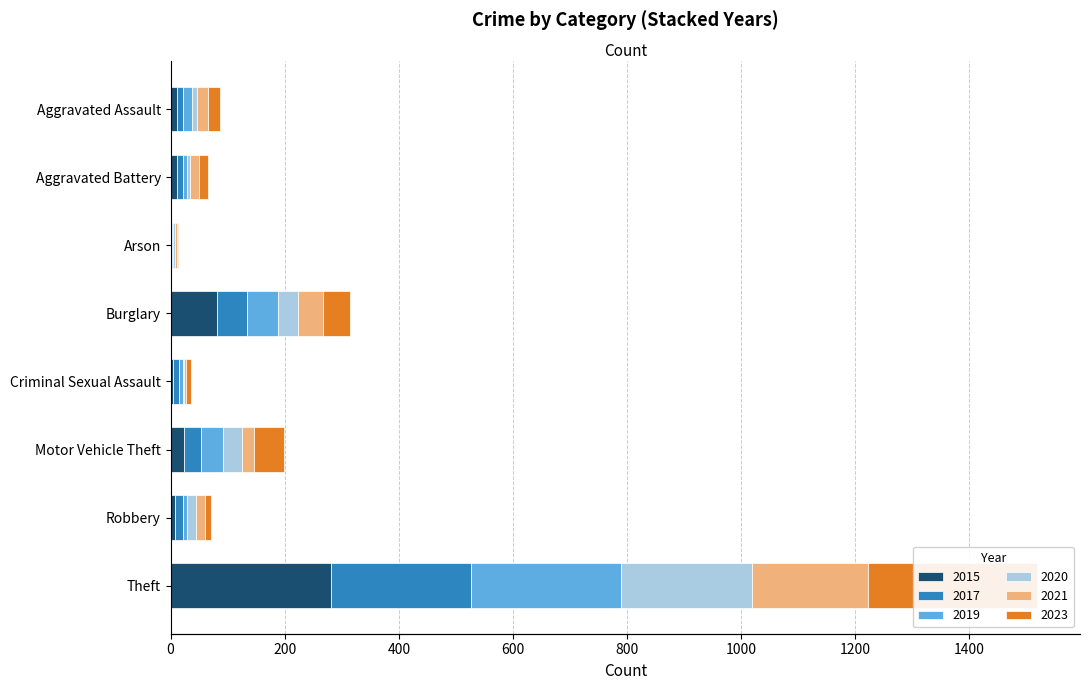

Where does the 2021 series first go above 19?

Burglary